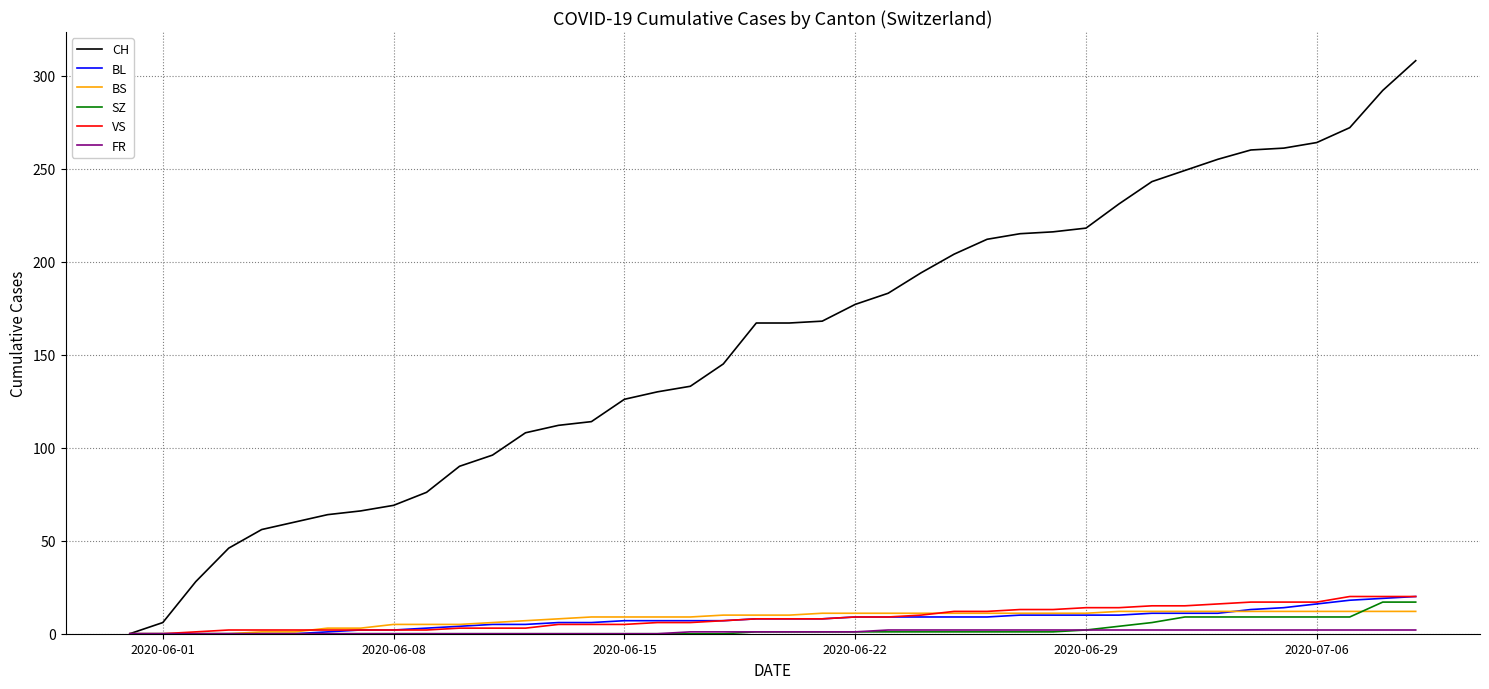

Which series has the largest range (max minus min)?

CH